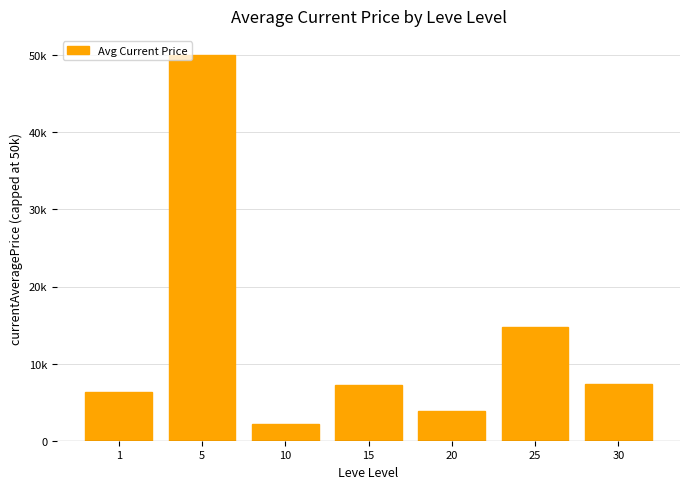

True or false: the data shows 50000.0 at 5.

True